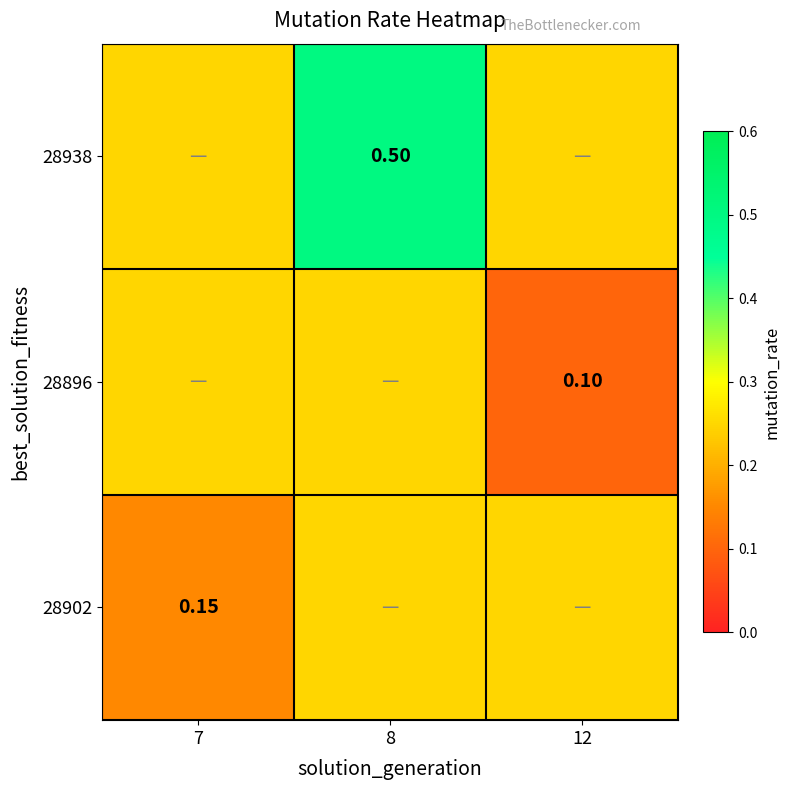

At which category is the sum across all series the highest?

8